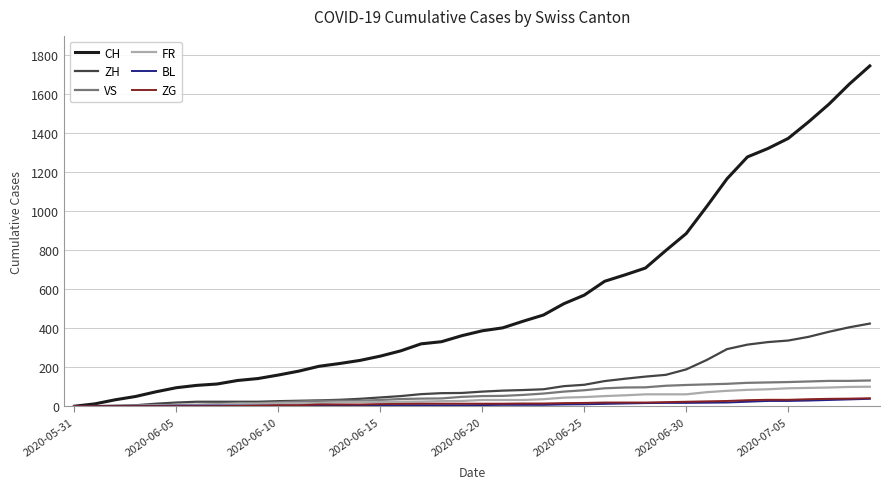

What is the highest value of the ZG series?

41